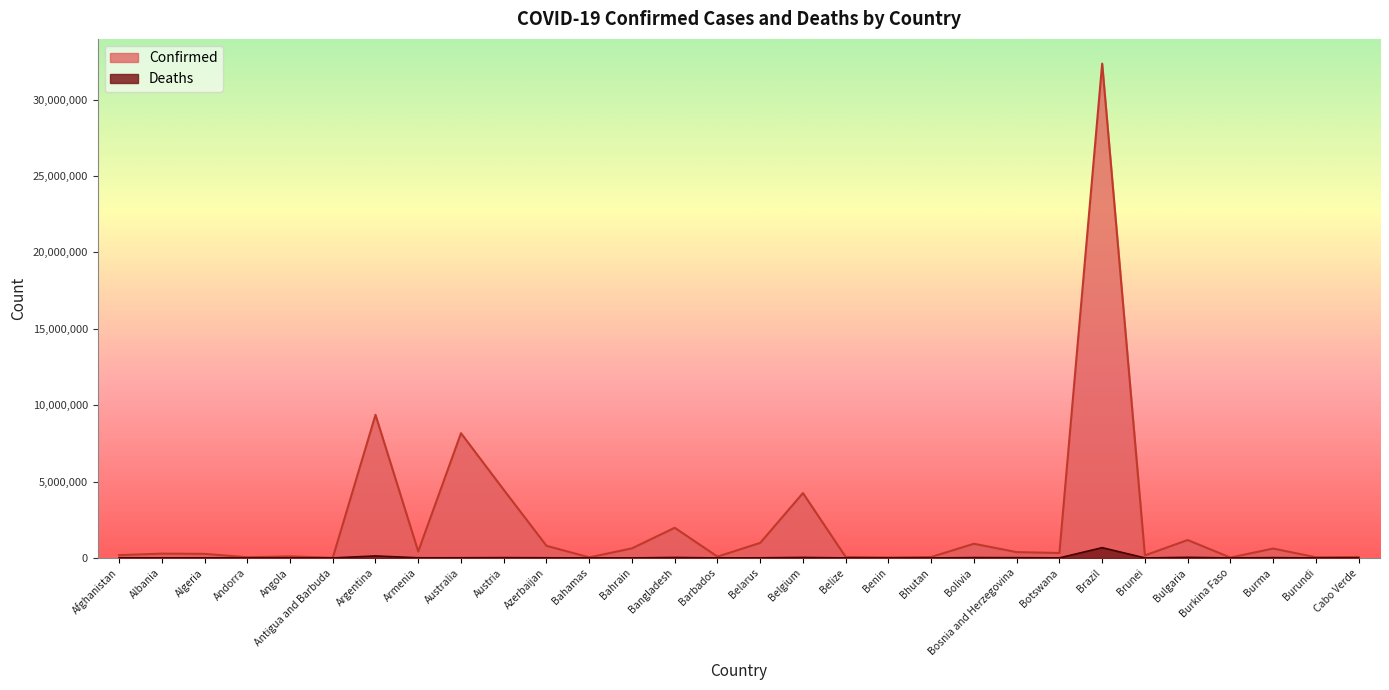

At which category does the chart reach its peak across all series?

Brazil